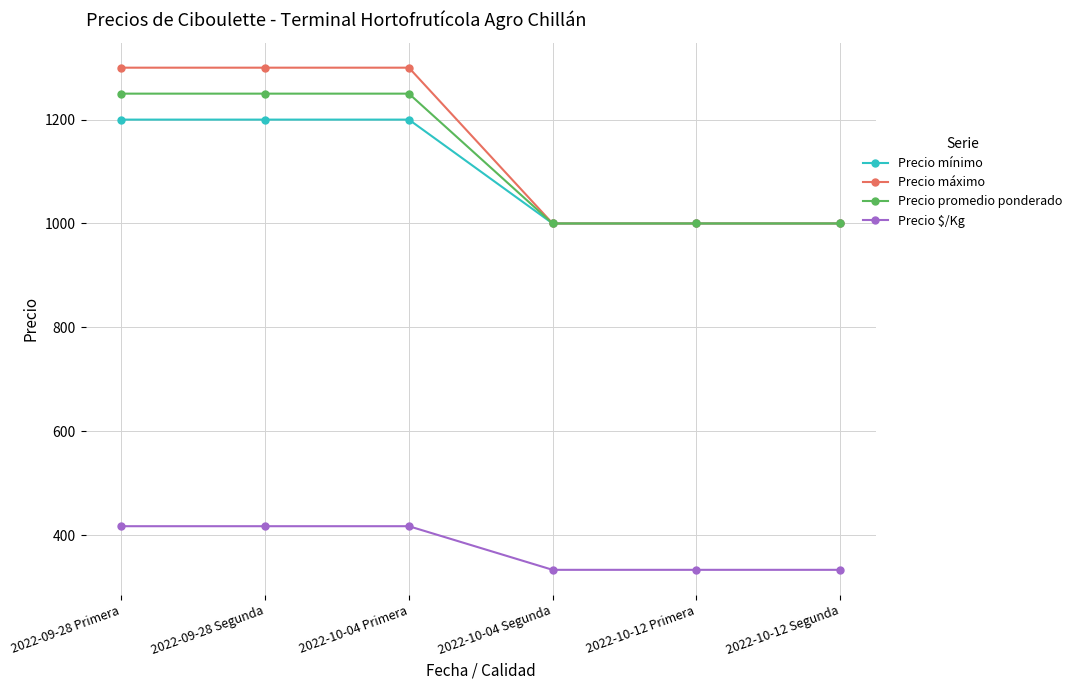

Reading left to right, transcribe all the data shown in this chart.

Precio mínimo: 2022-09-28 Primera=1200	2022-09-28 Segunda=1200	2022-10-04 Primera=1200	2022-10-04 Segunda=1000	2022-10-12 Primera=1000	2022-10-12 Segunda=1000
Precio máximo: 2022-09-28 Primera=1300	2022-09-28 Segunda=1300	2022-10-04 Primera=1300	2022-10-04 Segunda=1000	2022-10-12 Primera=1000	2022-10-12 Segunda=1000
Precio promedio ponderado: 2022-09-28 Primera=1250	2022-09-28 Segunda=1250	2022-10-04 Primera=1250	2022-10-04 Segunda=1000	2022-10-12 Primera=1000	2022-10-12 Segunda=1000
Precio $/Kg: 2022-09-28 Primera=417	2022-09-28 Segunda=417	2022-10-04 Primera=417	2022-10-04 Segunda=333	2022-10-12 Primera=333	2022-10-12 Segunda=333